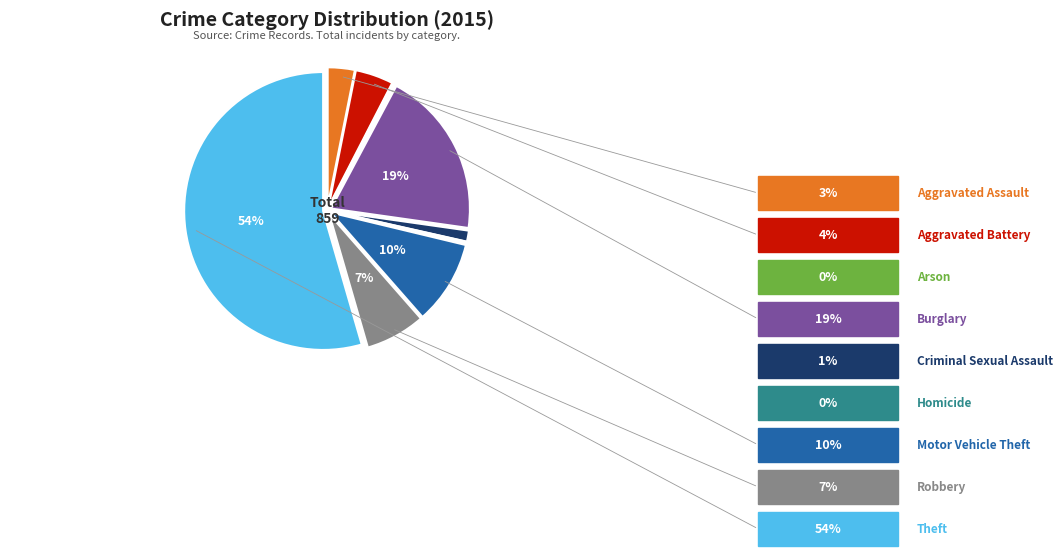

Combined, do Theft and Aggravated Assault account for over 50%?

Yes